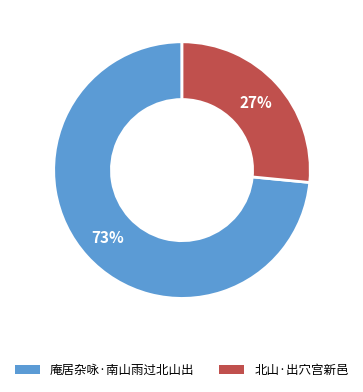

What is the smallest slice in the pie chart?

北山·出穴宫新邑